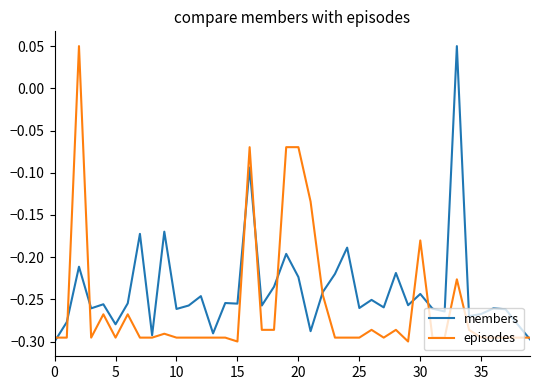

Which series has the largest total across all categories?

members